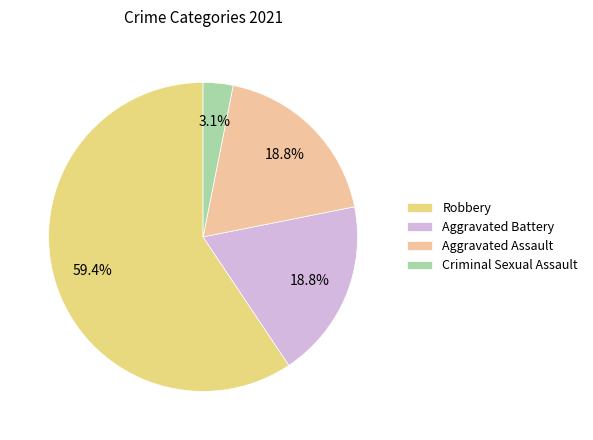

Is there any slice that represents more than half of the pie?

Yes